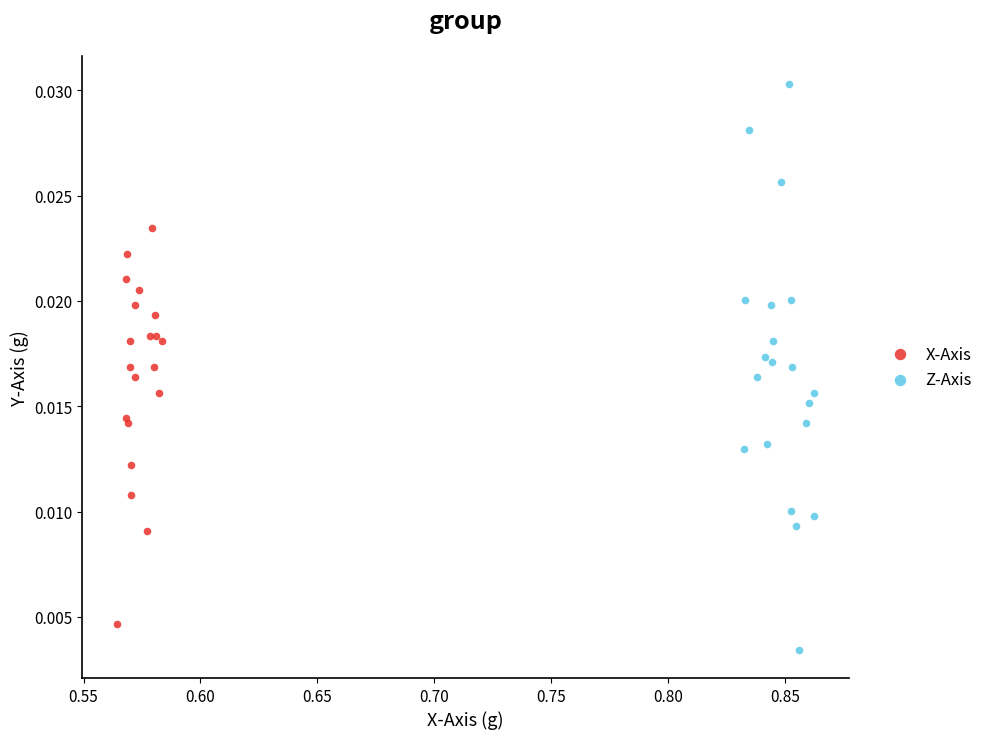

Which series has the largest Y range (max minus min)?

Z-Axis